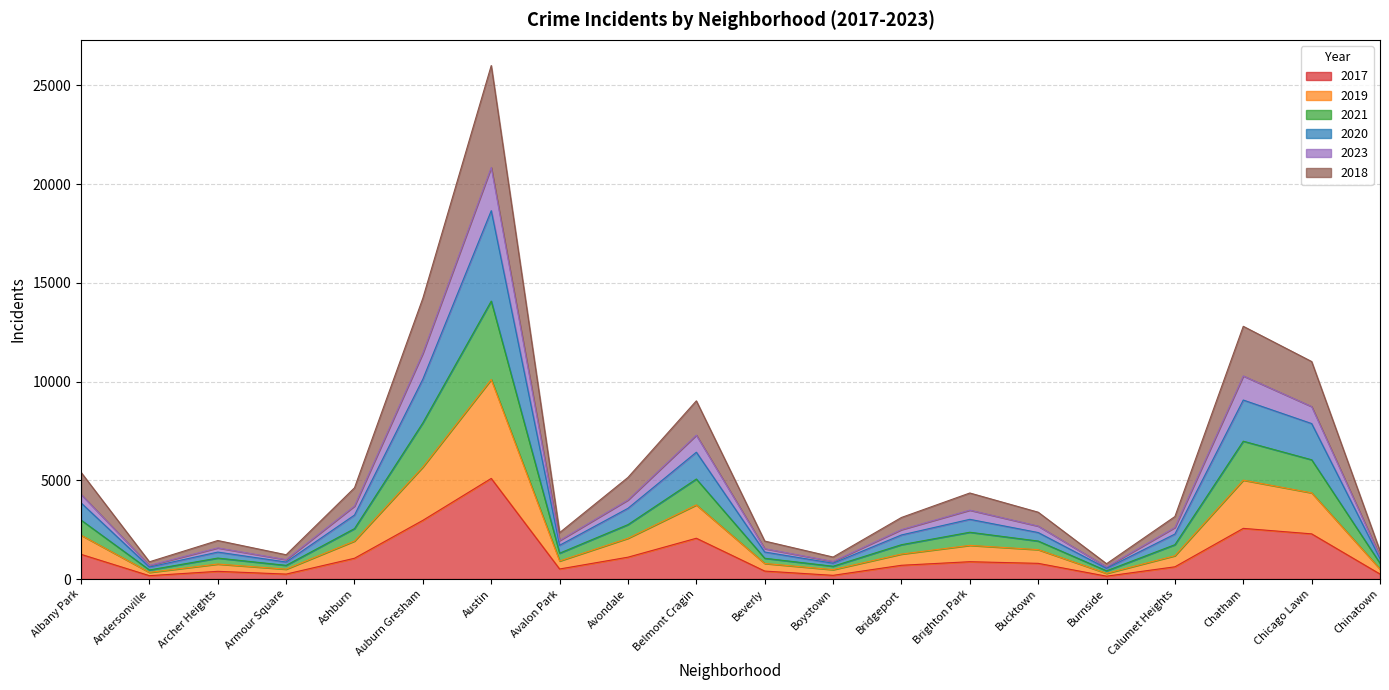

What is the total value across all series at Auburn Gresham?

14223